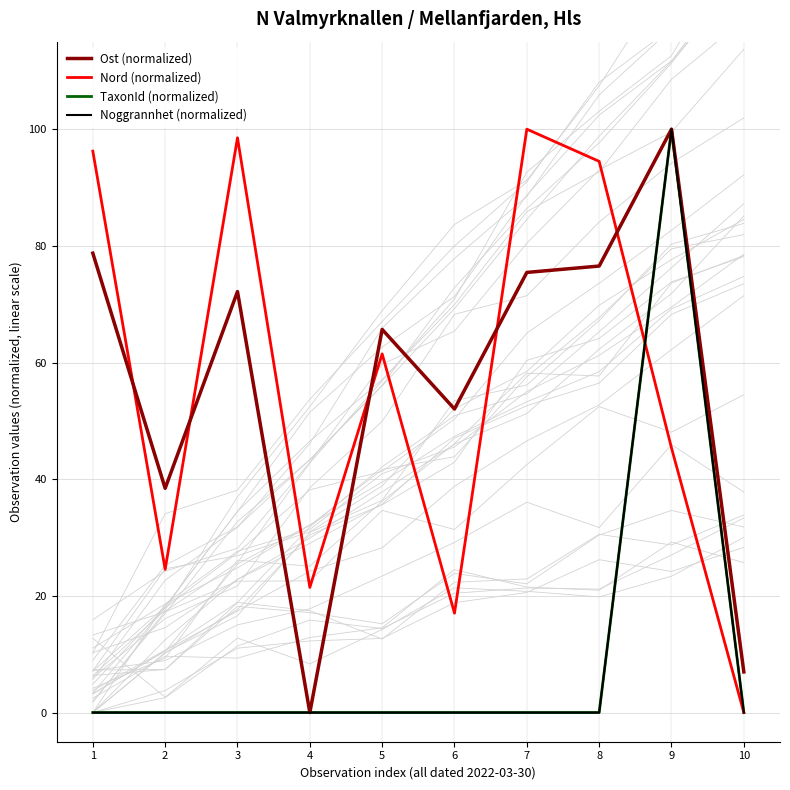

How many series are shown in this chart?

4